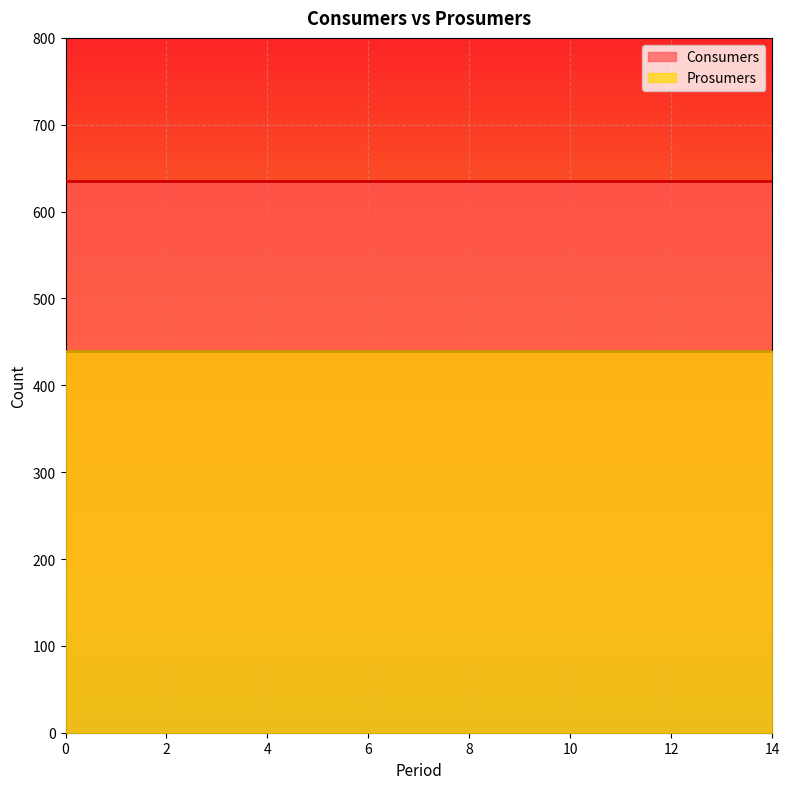

What is the sum of the Consumers values at 8 and 1?

1270